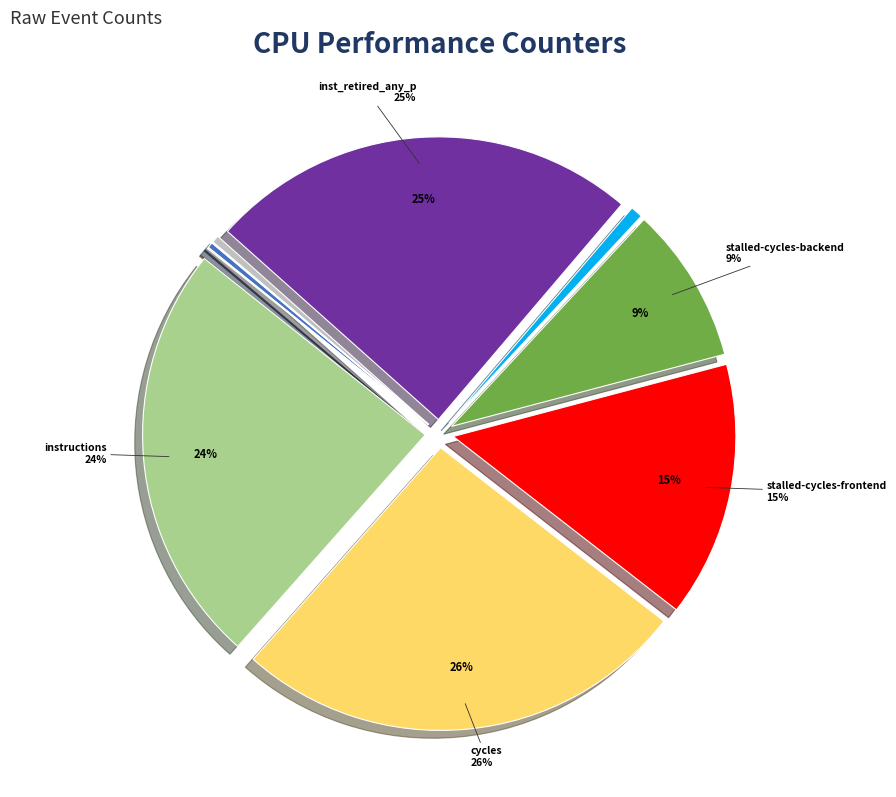

To the nearest percent, what is the difference between the largest and smallest slice percentages?

26%